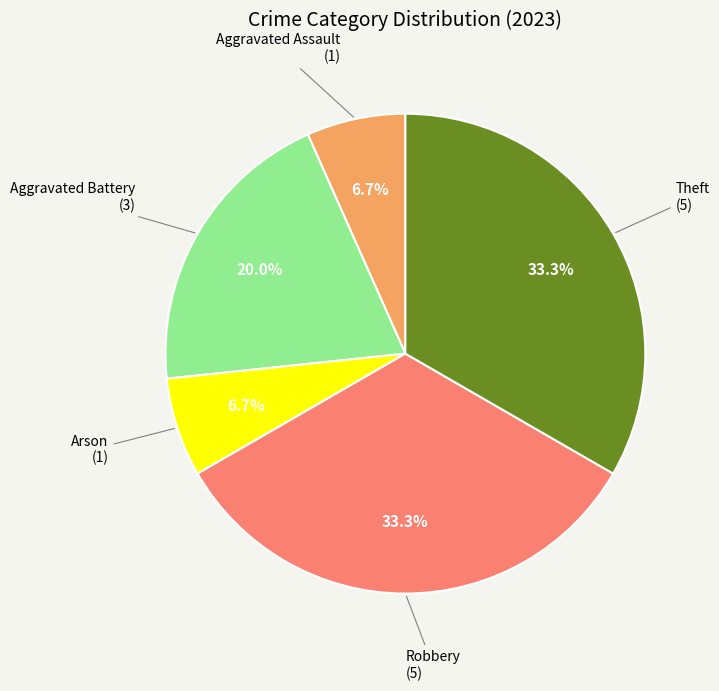

Does any single category account for the majority?

No